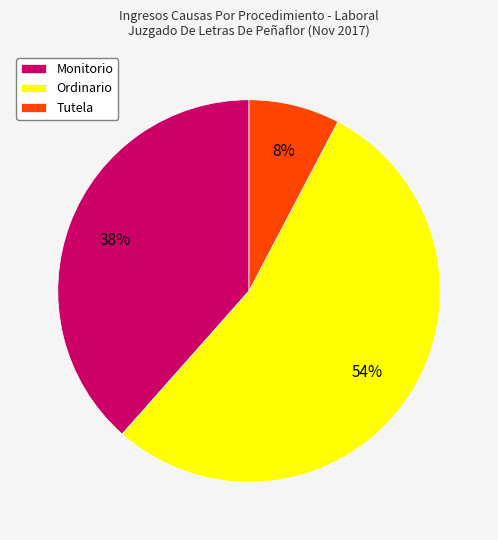

What is the ratio of the value at Monitorio to the value at Ordinario?

0.7